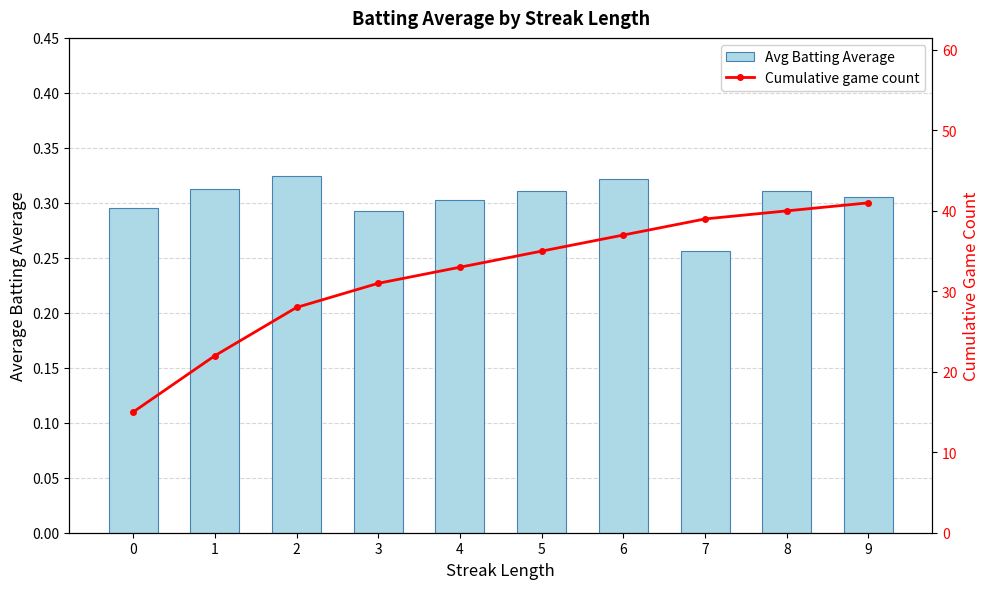

Rank the series at 9 from lowest to highest value.

Avg Batting Average, Cumulative game count